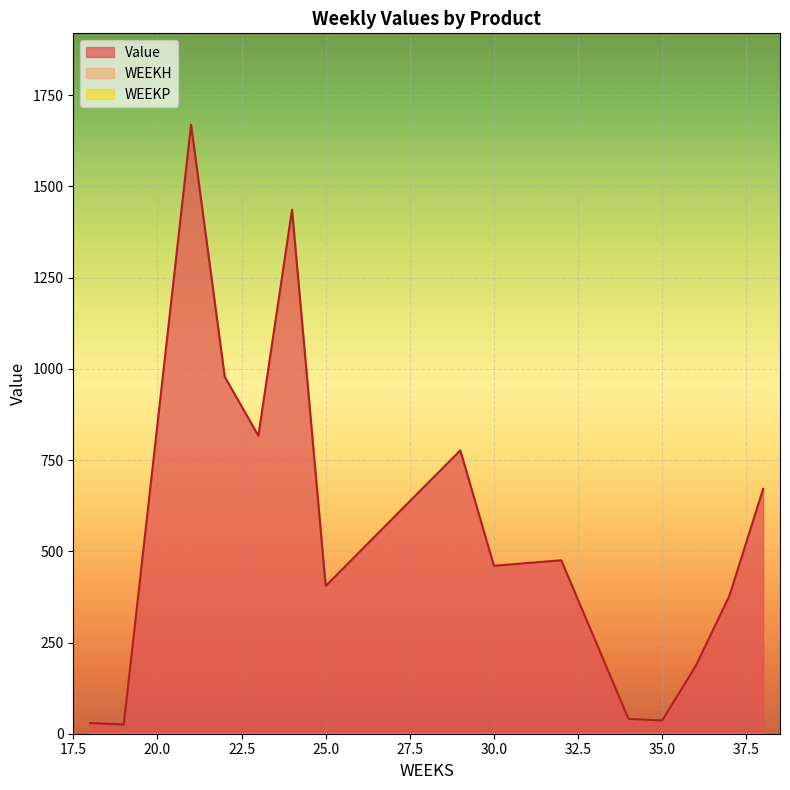

How many series are shown in this chart?

3